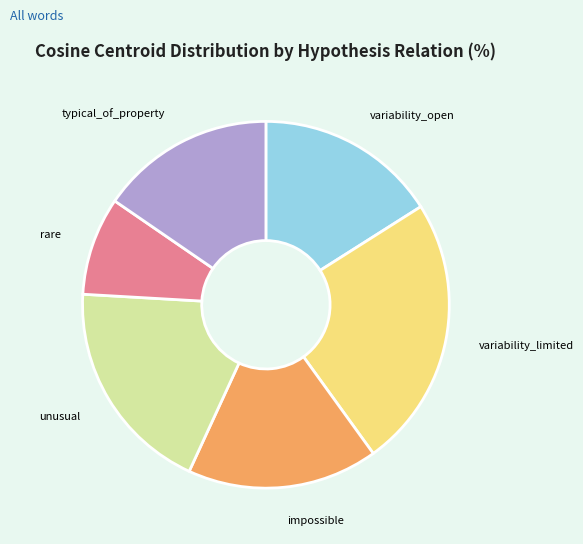

Is it true that rare is 1% of the pie?

False